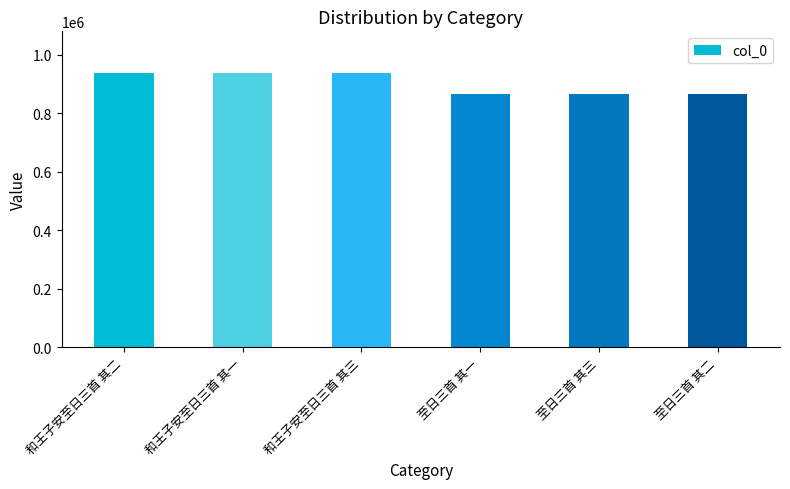

Is it true that the value at 和王子安至日三首 其一 is 344858?

False